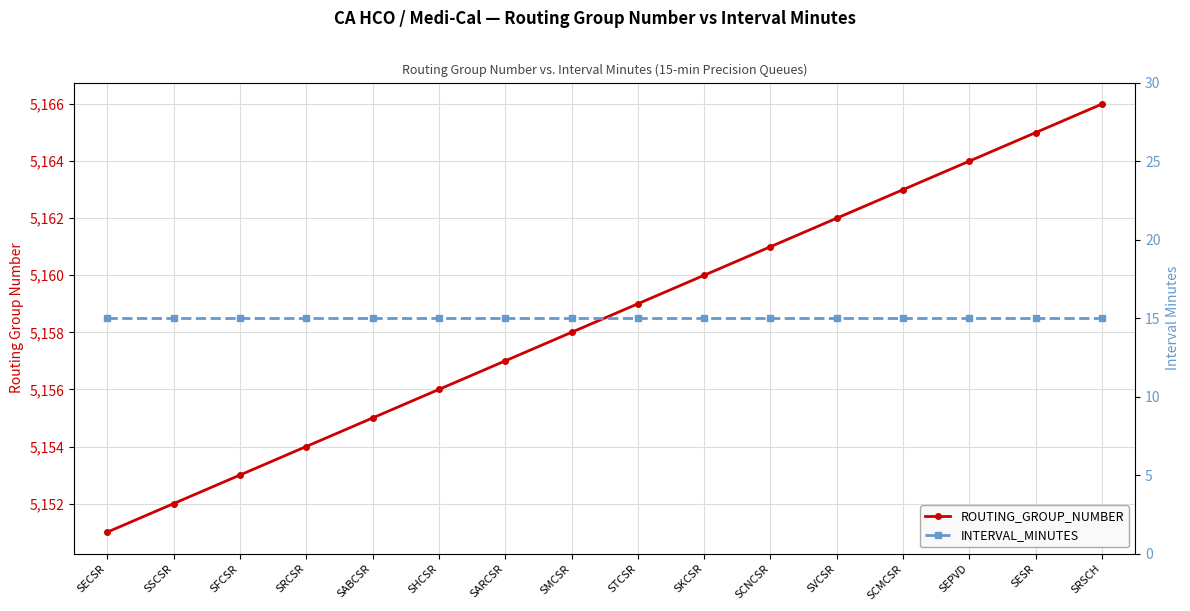

What is the average value of the ROUTING_GROUP_NUMBER series?

5158